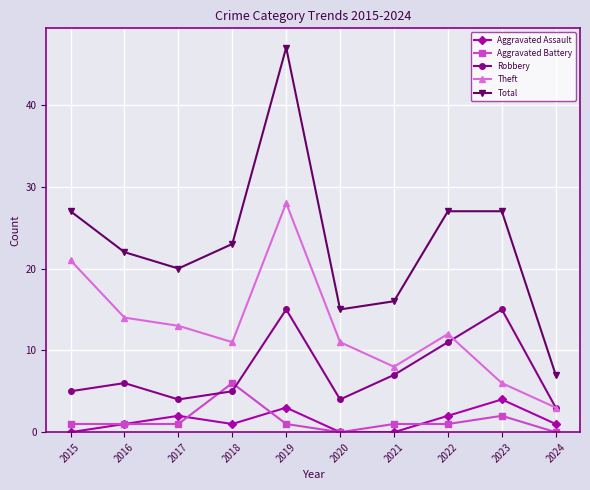

Does the chart display data point markers on the line(s)?

Yes